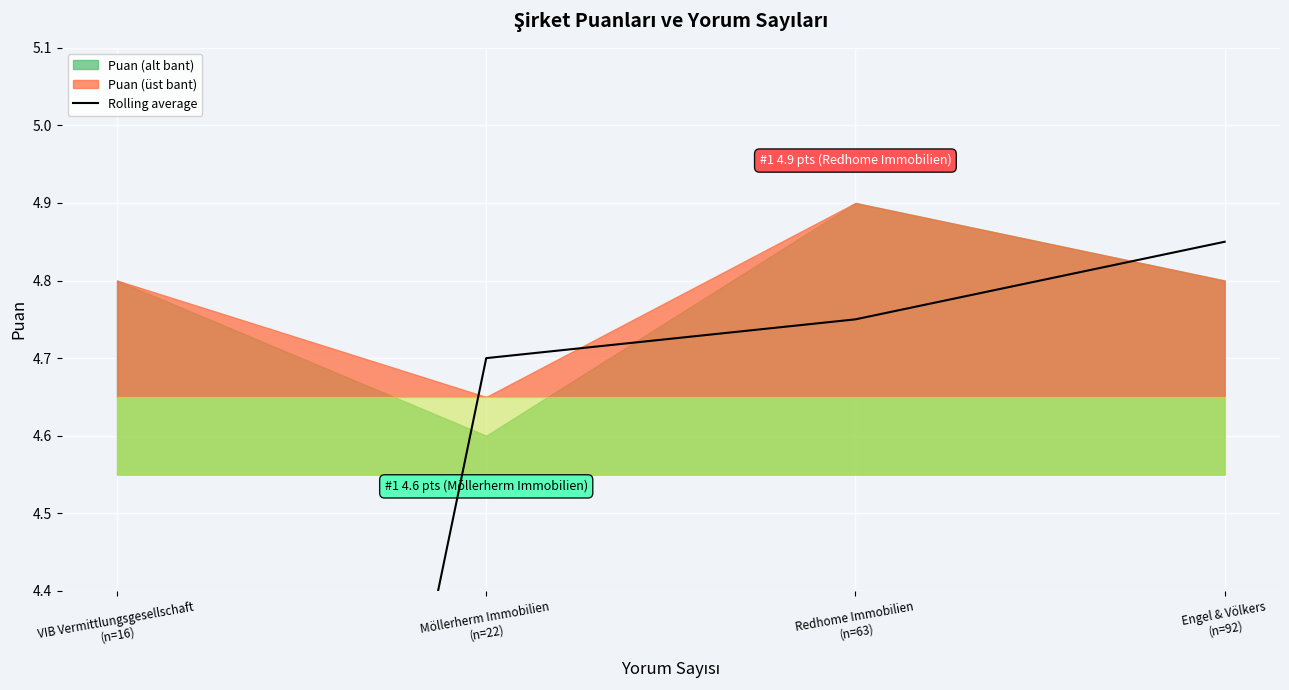

Which has a higher value, Möllerherm Immobilien
(n=22) or Redhome Immobilien
(n=63)?

Redhome Immobilien
(n=63)